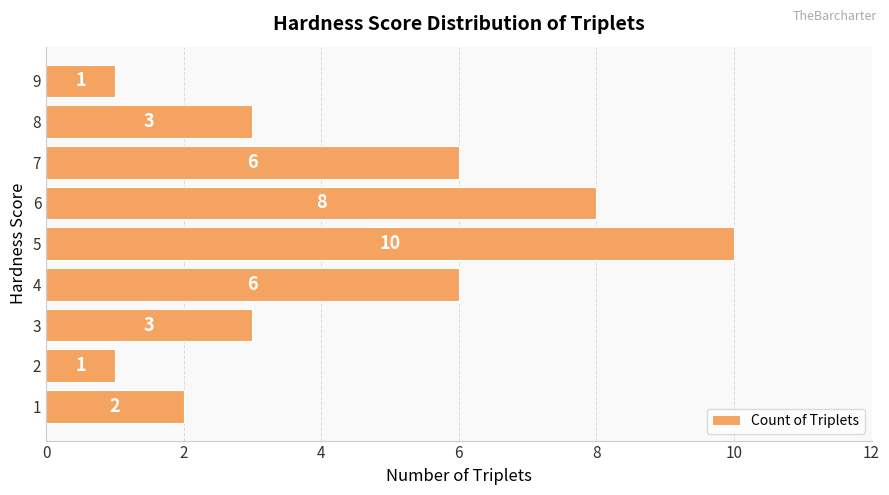

The chart shows a value of 1 at 7. True or false?

False